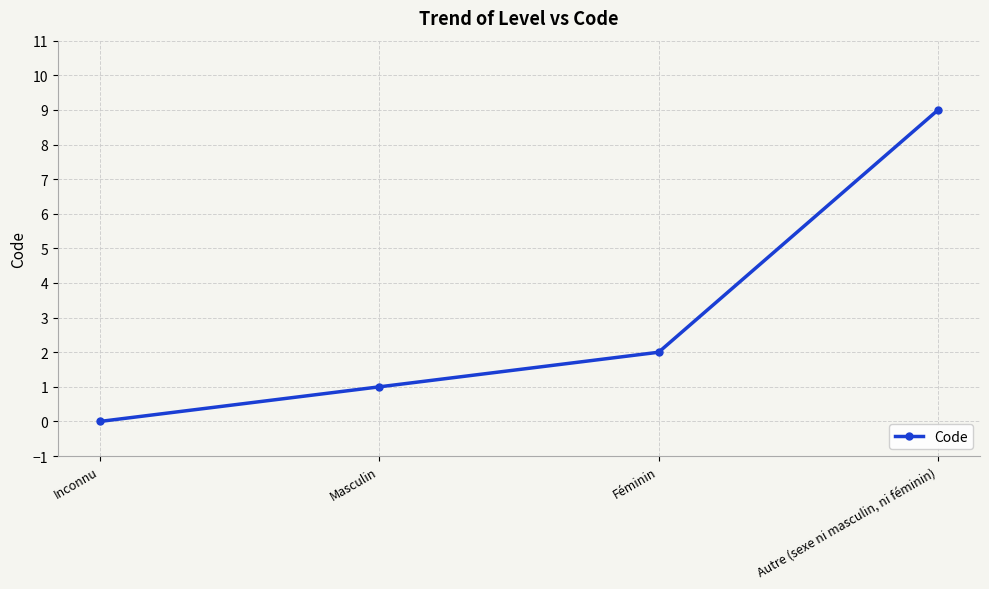

What position from the left is Inconnu?

1